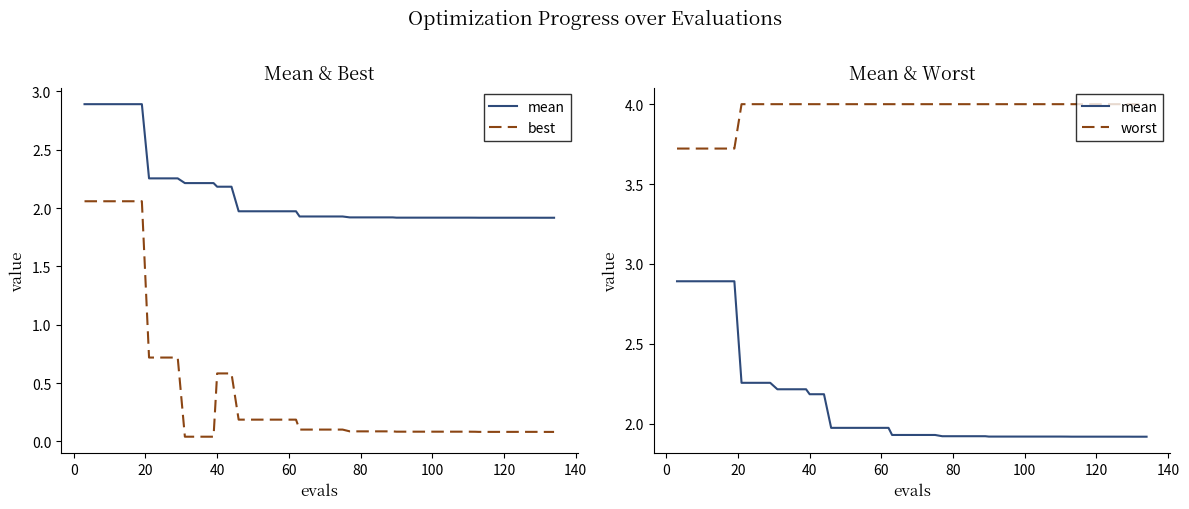

How many lines are shown in the chart?

3